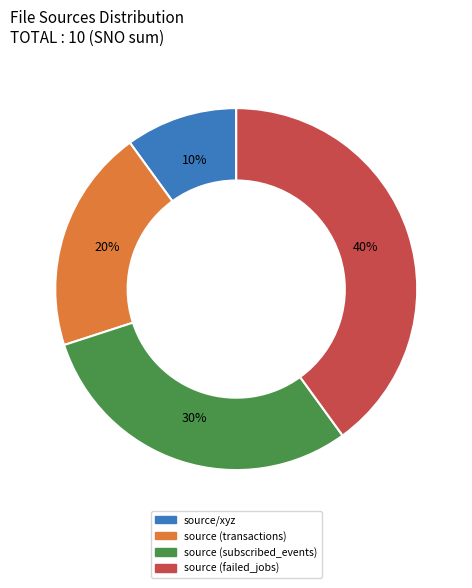

Count the number of slices in the pie.

4